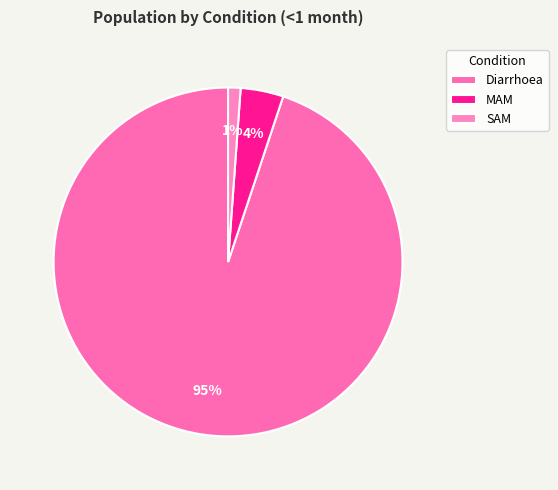

Count the number of slices in the pie.

3